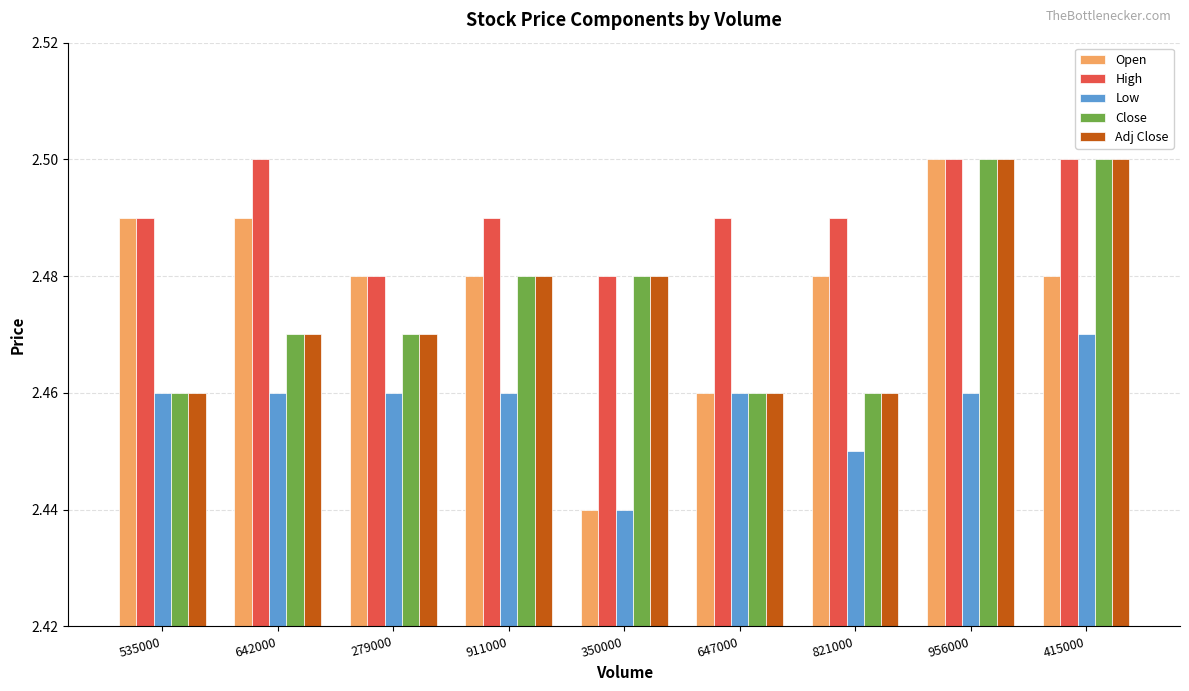

Which series has the largest range (max minus min)?

Open